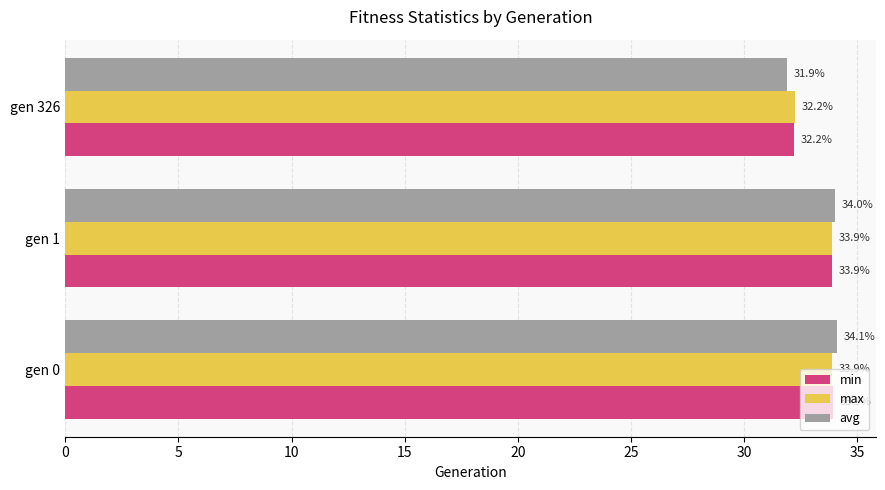

The avg series shows 52.6 at gen 326. True or false?

False